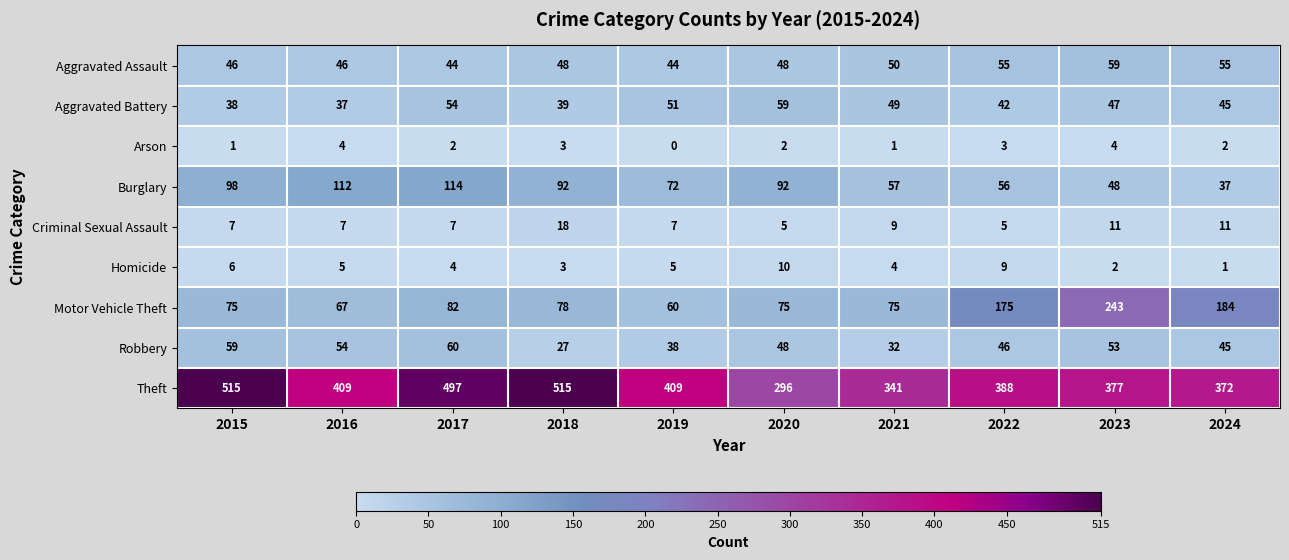

What is the greatest value displayed?

515